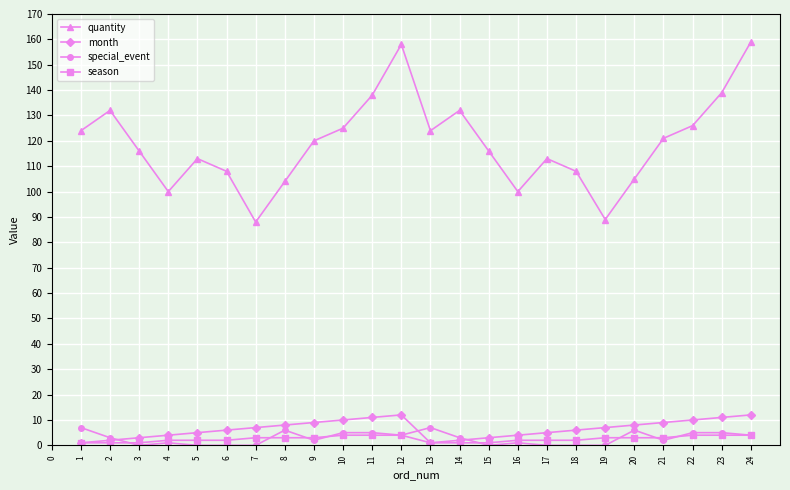

Which series has the largest range (max minus min)?

quantity